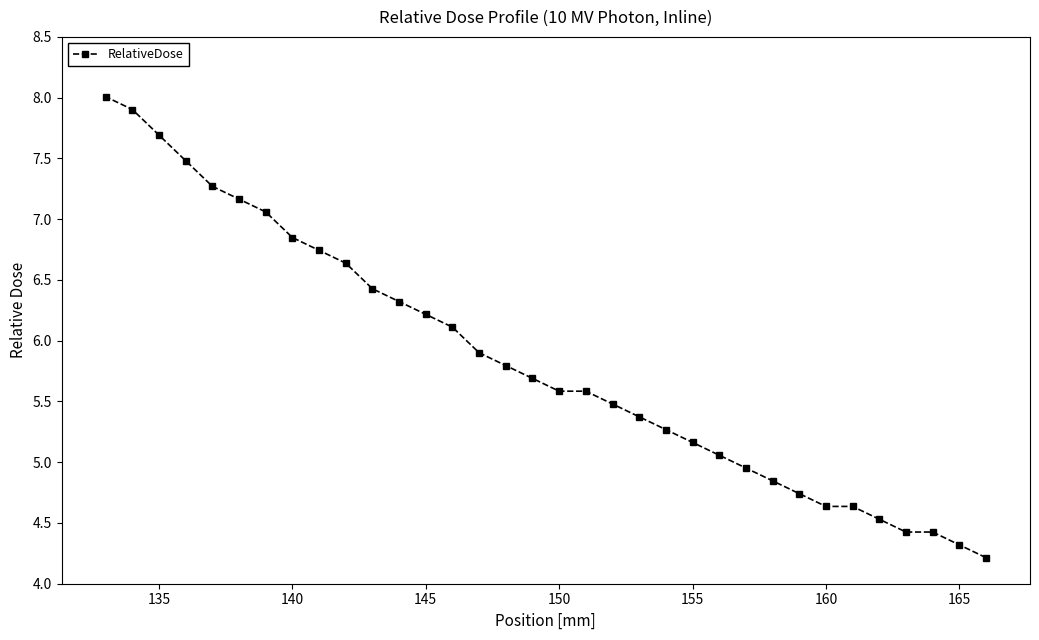

What is the greatest value displayed?

8.0